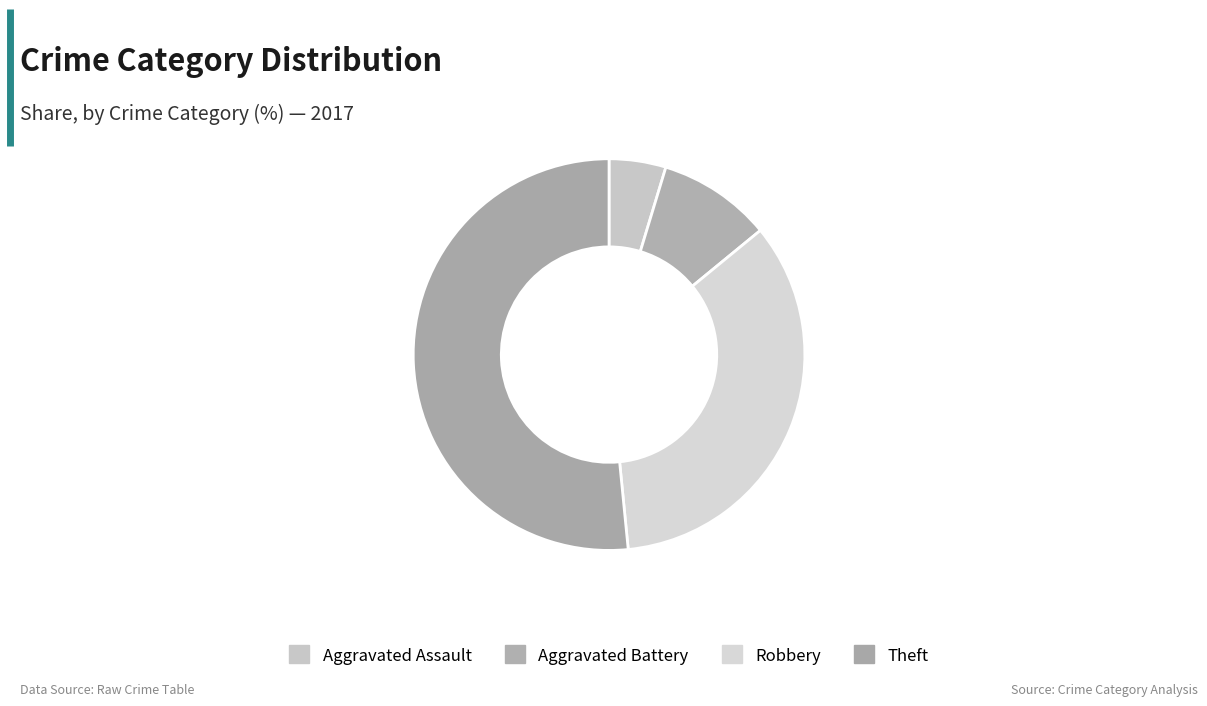

Is there a majority slice in this chart?

Yes